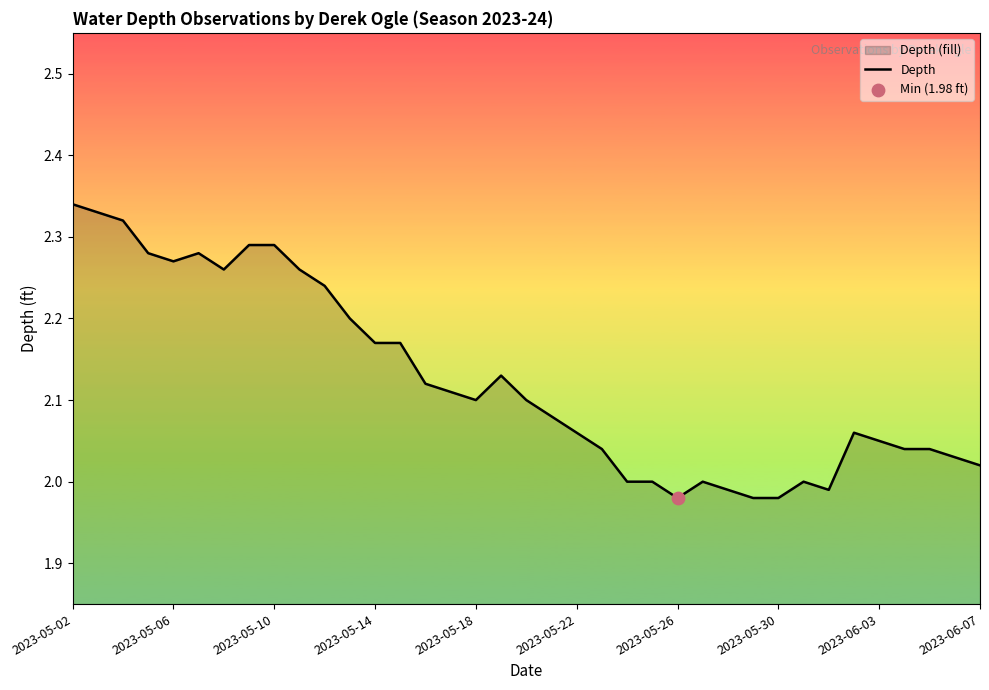

Approximately how many times larger is the value at 2023-05-22 compared to 2023-05-02?

0.9